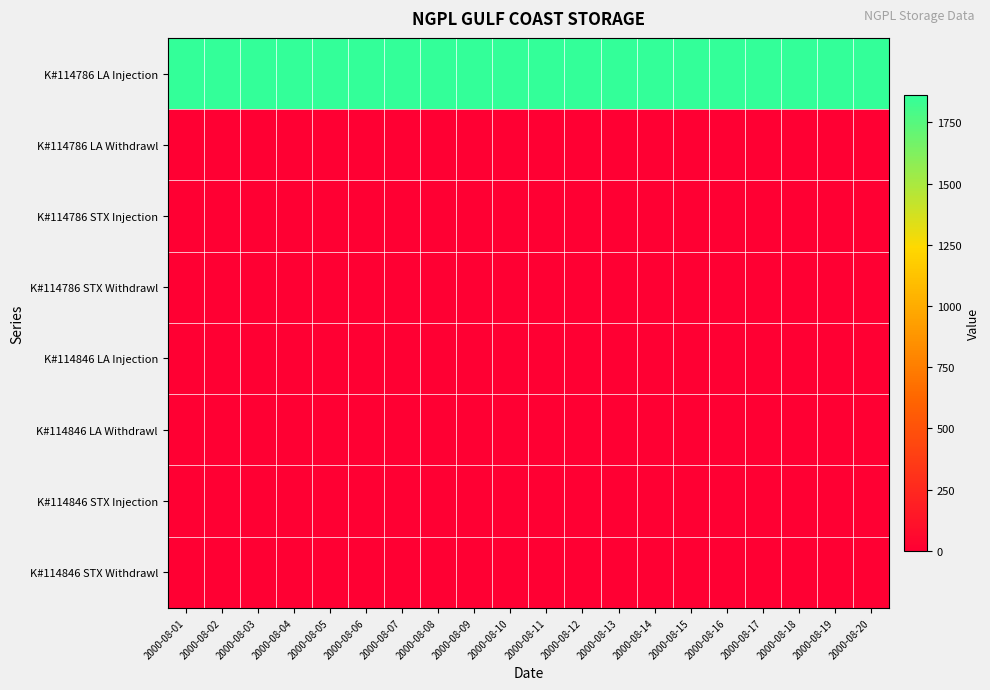

Between 2000-08-11 and 2000-08-08, which is larger?

2000-08-11